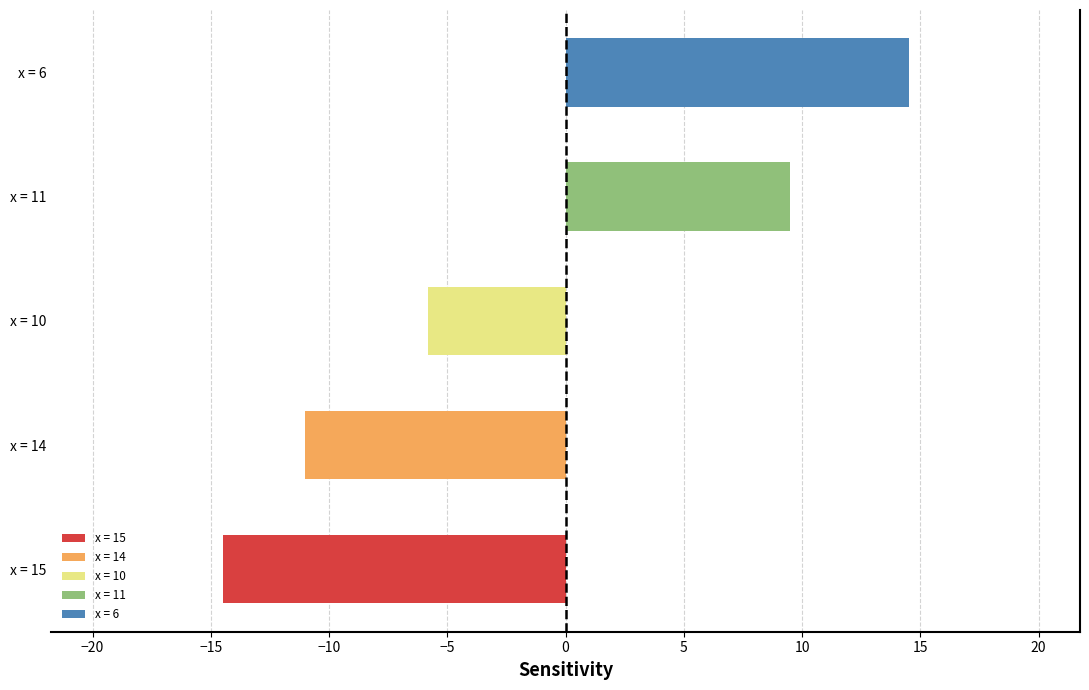

The value at x = 14 is -11.0. True or false?

True